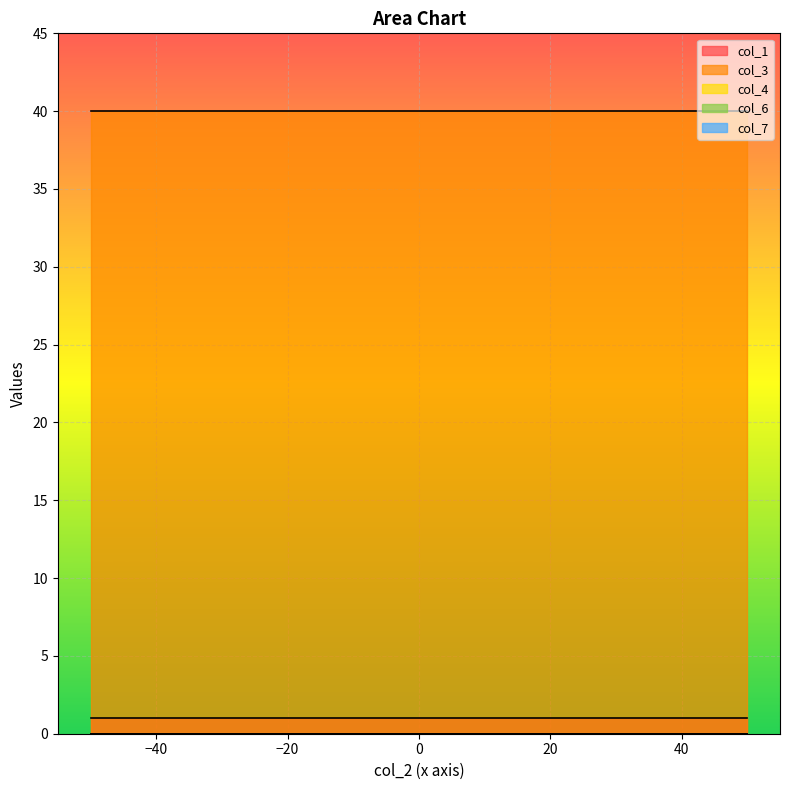

What is the difference between the highest and lowest values at 1?

40